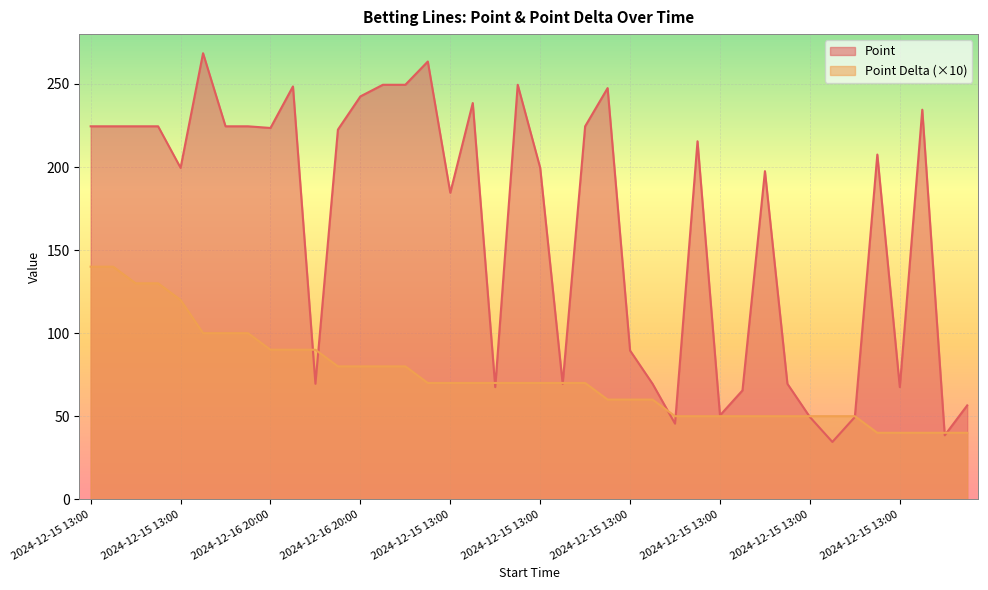

How many lines are shown in the chart?

2